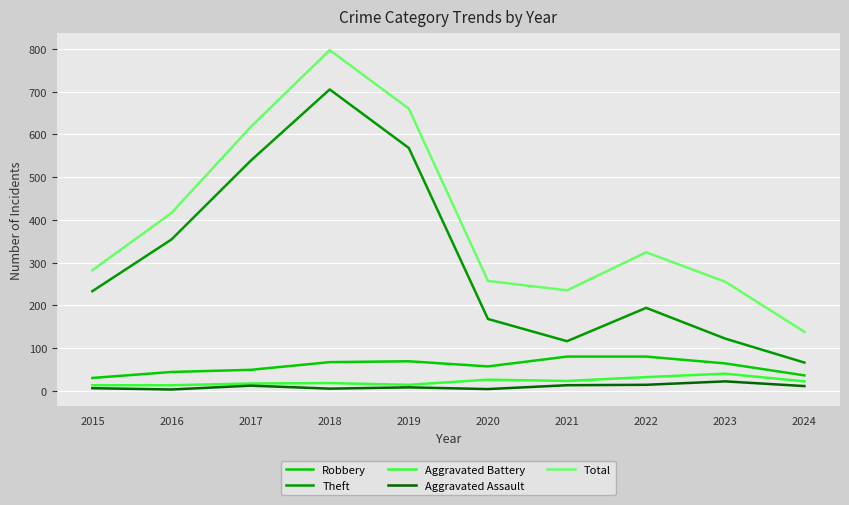

At which label is Theft closest to 385?

2016